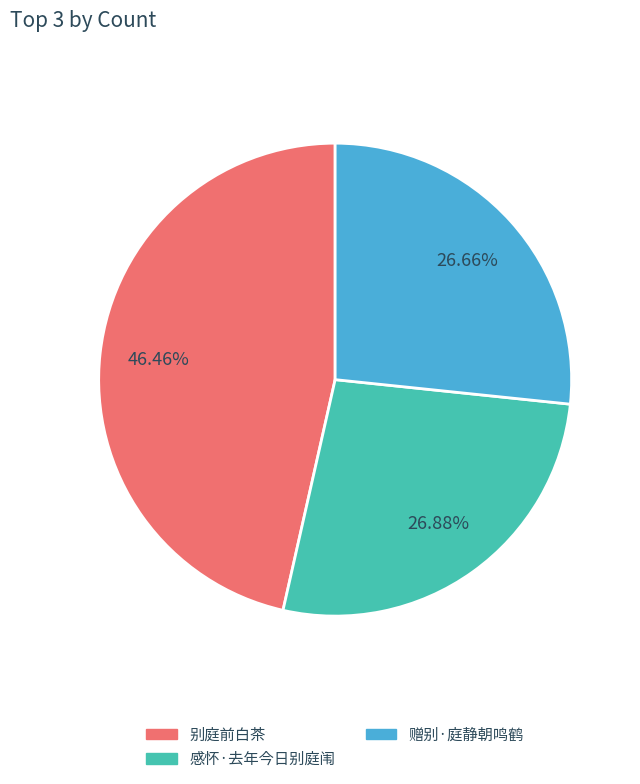

True or false: 感怀·去年今日别庭闱 accounts for 27% of the total.

True